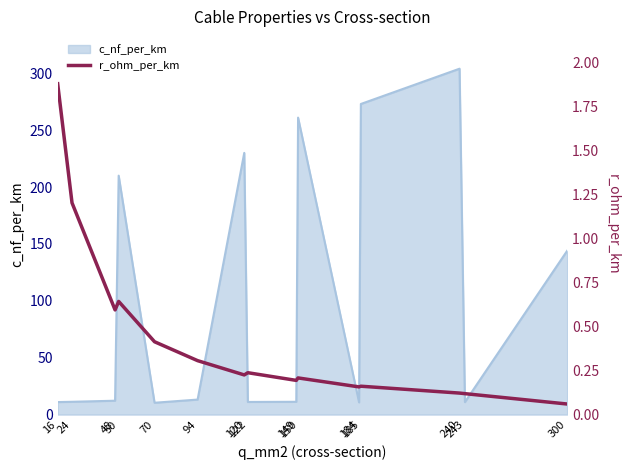

How many points are higher than both their immediate neighbors (excluding endpoints)?

4